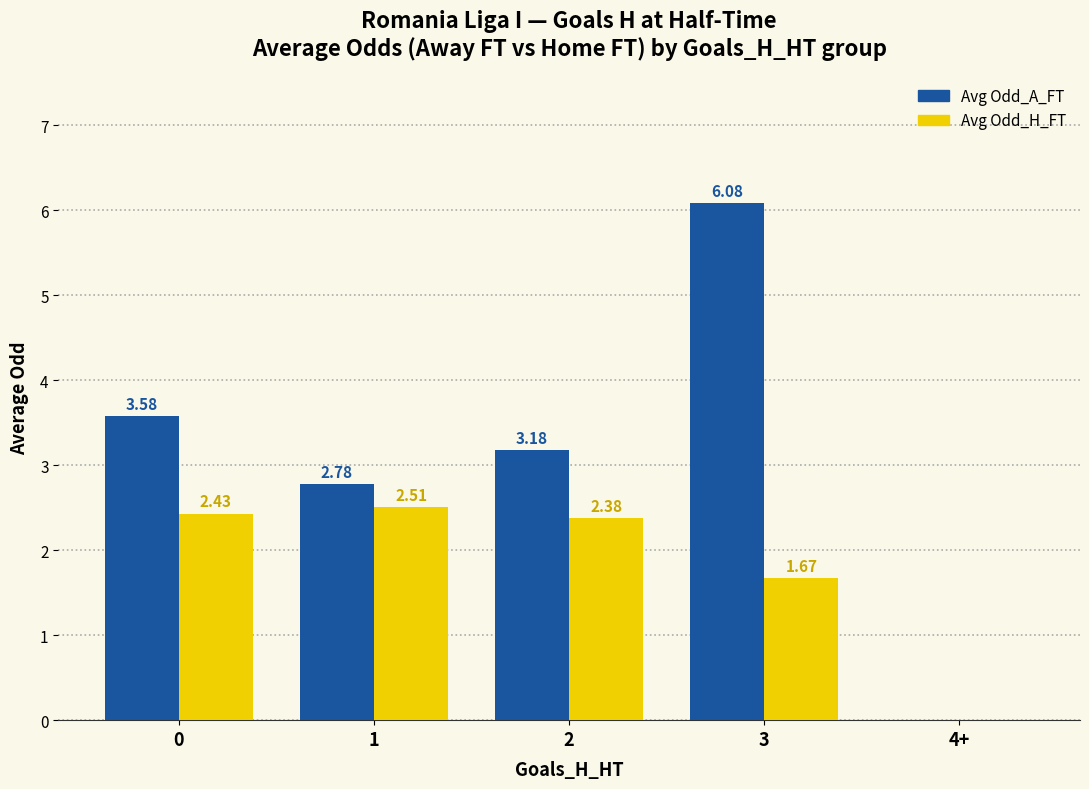

How many groups of bars are there?

5